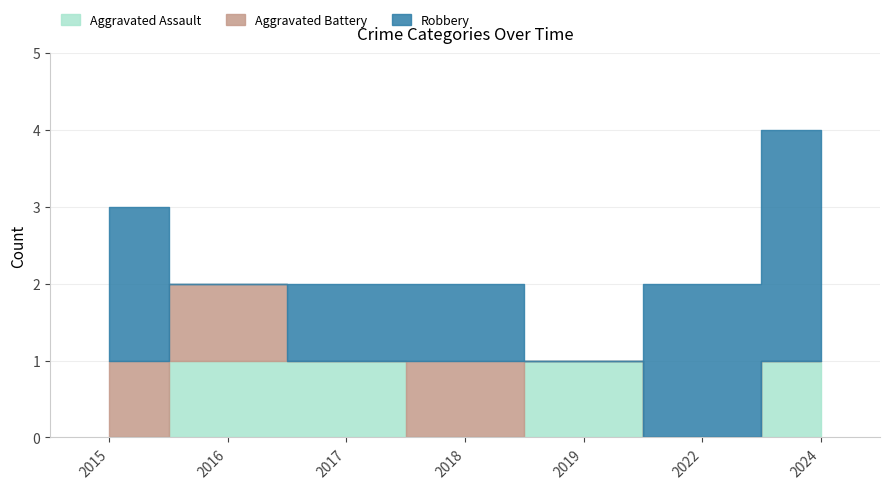

Reading right to left, what are all the values shown in this chart?

Aggravated Assault: 2024=1	2022=0	2019=1	2018=0	2017=1	2016=1	2015=0
Aggravated Battery: 2024=0	2022=0	2019=0	2018=1	2017=0	2016=1	2015=1
Robbery: 2024=3	2022=2	2019=0	2018=1	2017=1	2016=0	2015=2